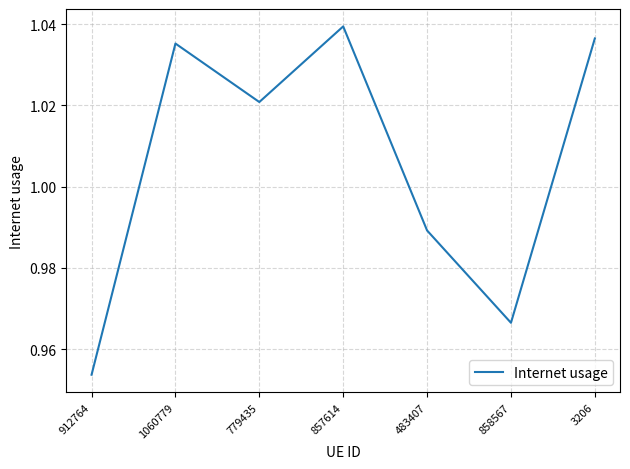

Rank the categories by value from highest to lowest.

857614, 3206, 1060779, 779435, 483407, 858567, 912764